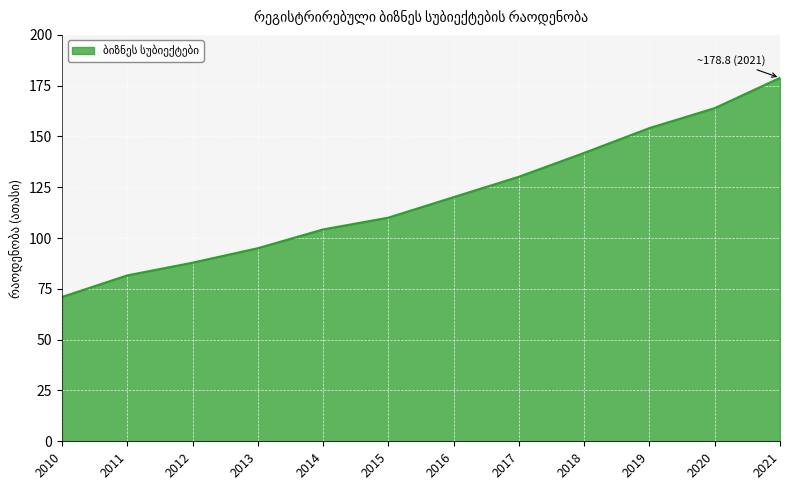

Count the number of values greater than 120.

6